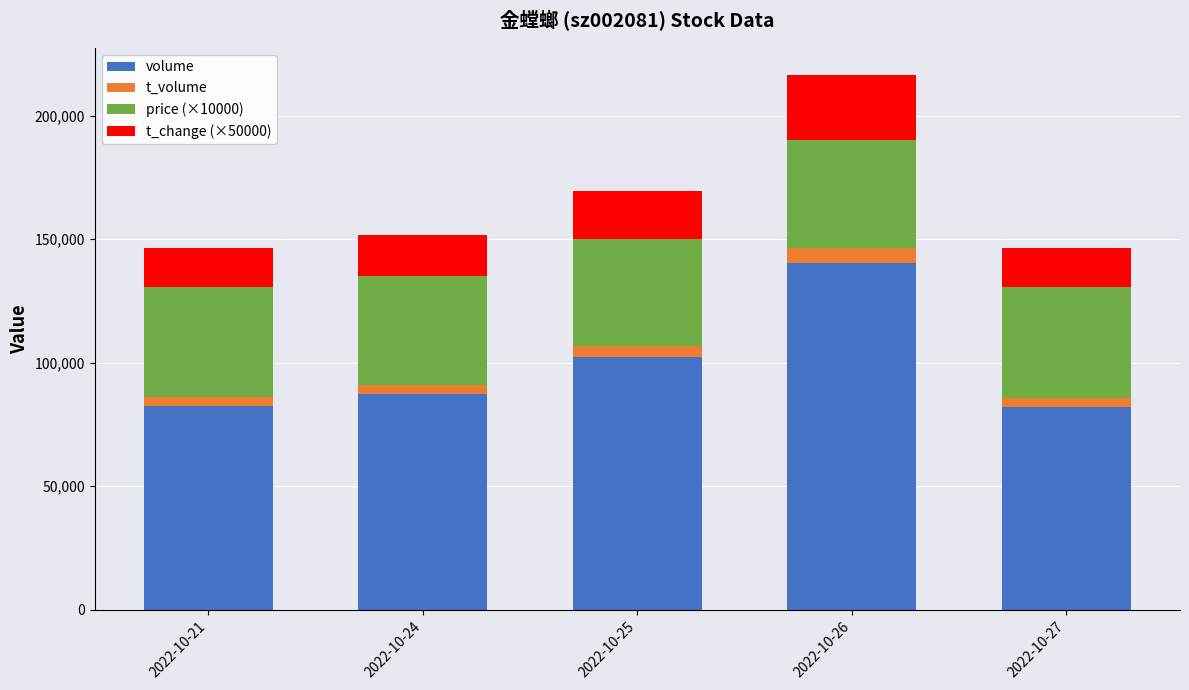

What is the lowest value of the volume series?

82115